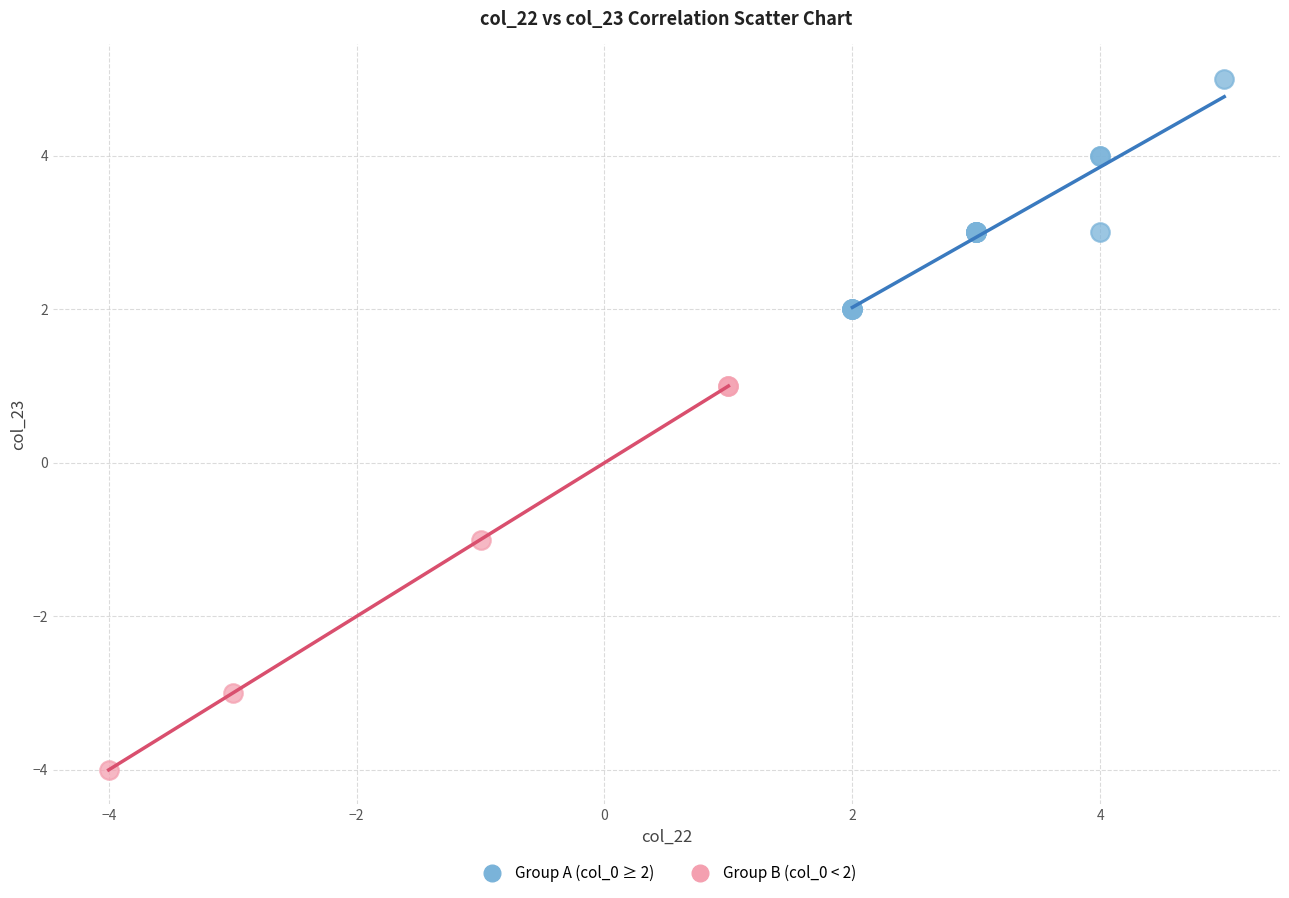

What are all the series names shown in the legend?

Group A (col_0 ≥ 2), Group B (col_0 < 2)